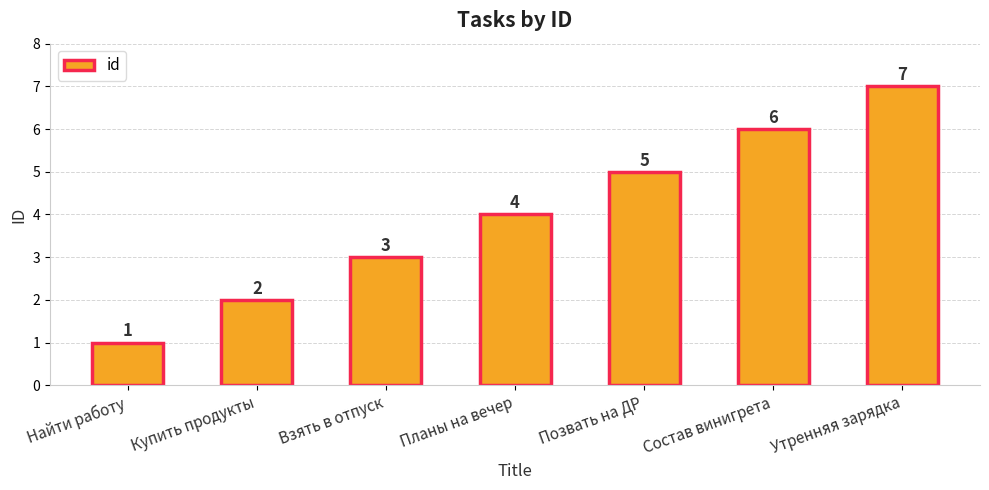

Approximately how many times larger is the value at Позвать на ДР compared to Состав винигрета?

0.8